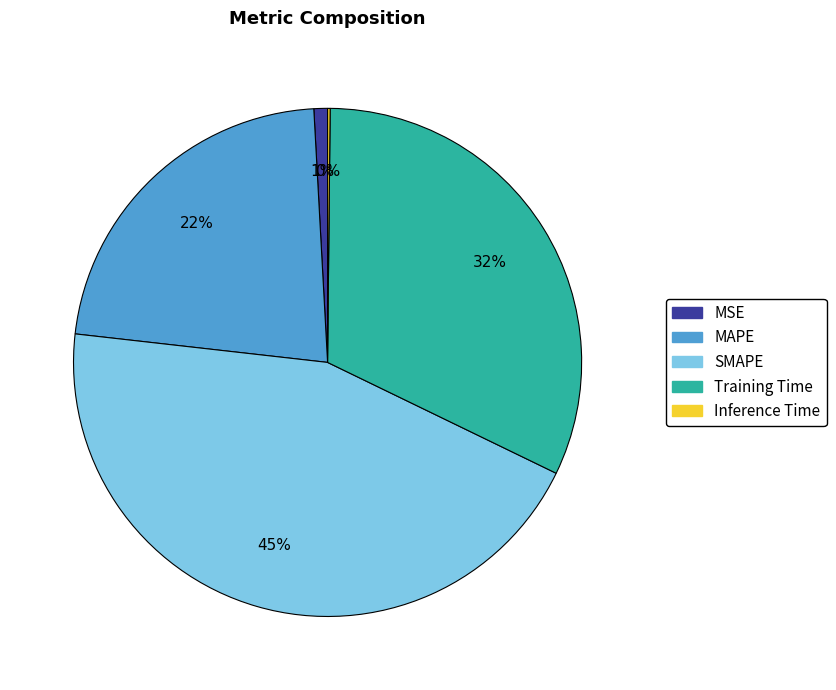

The MAPE slice represents 22% of the pie. True or false?

True